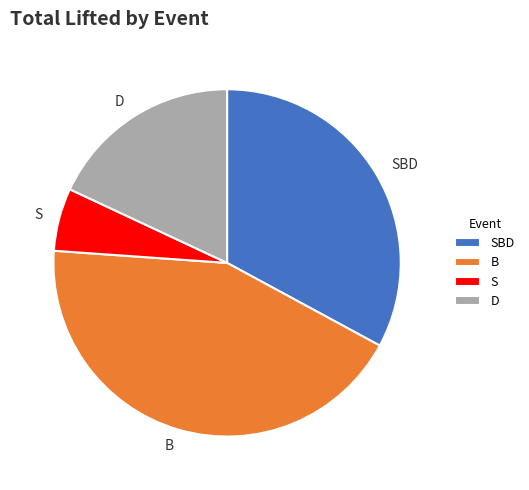

Which category has the smallest portion of the pie?

S